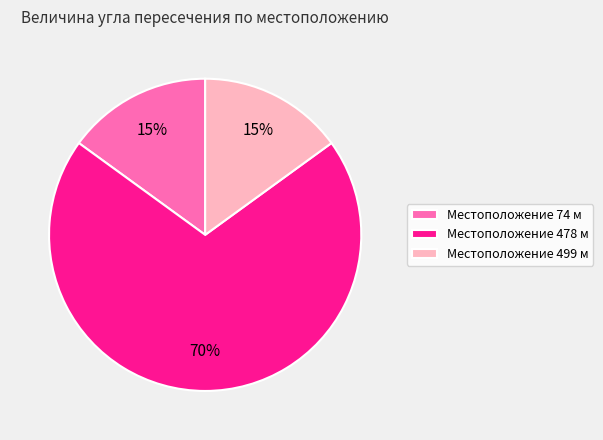

Is the sum of Местоположение 74 м and Местоположение 499 м greater than half?

No